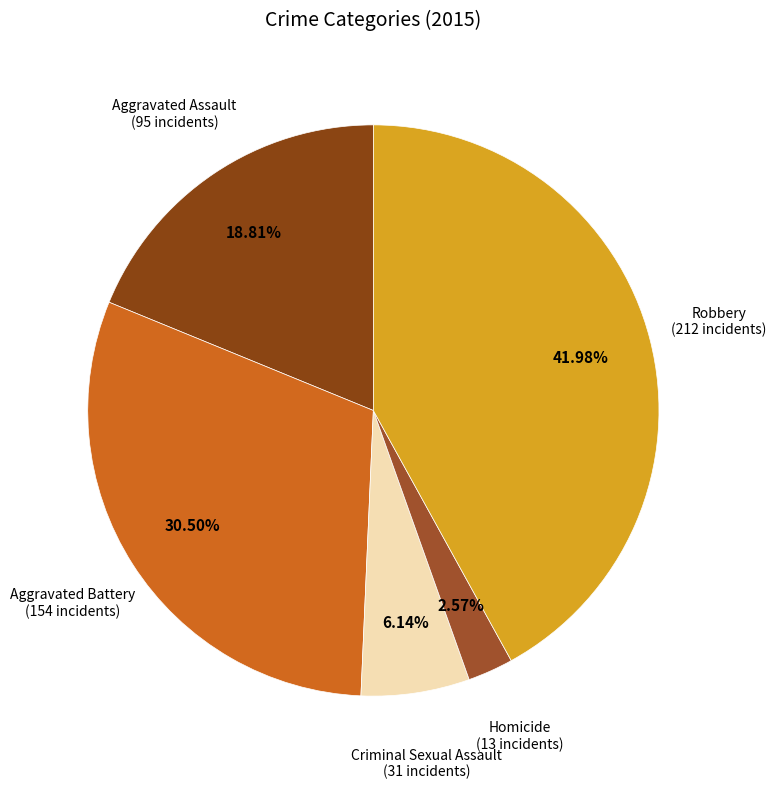

Is it true that Aggravated Assault is 7% of the pie?

False